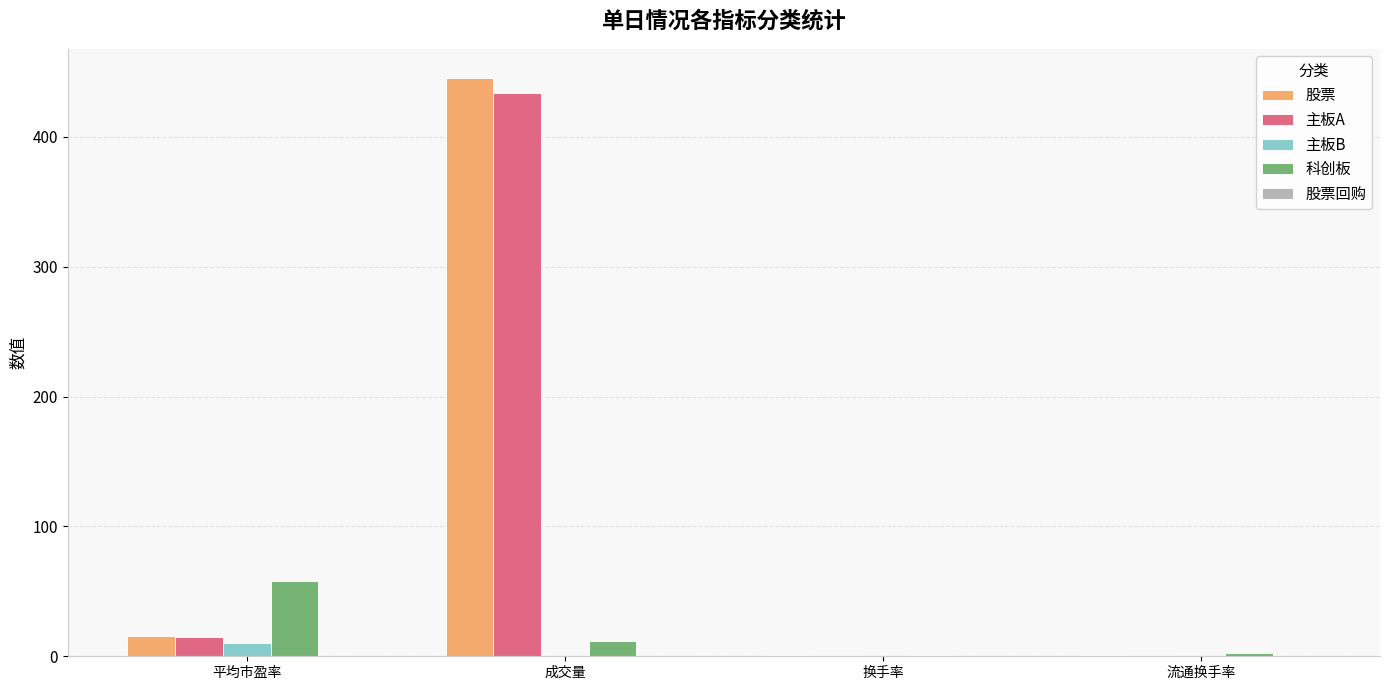

What is the maximum value for 股票?

445.4